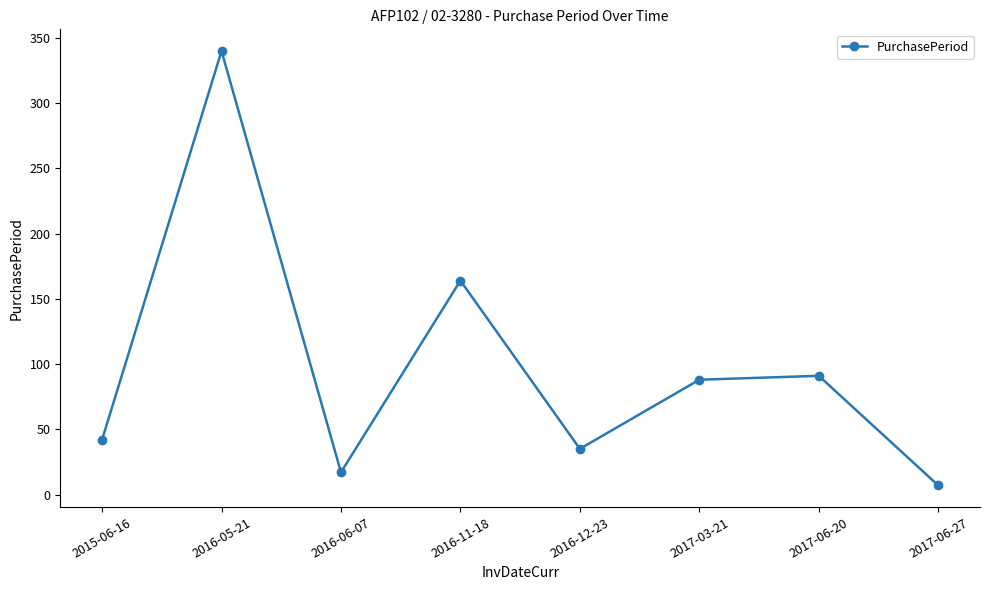

List the labels in order of value, smallest first.

2017-06-27, 2016-06-07, 2016-12-23, 2015-06-16, 2017-03-21, 2017-06-20, 2016-11-18, 2016-05-21